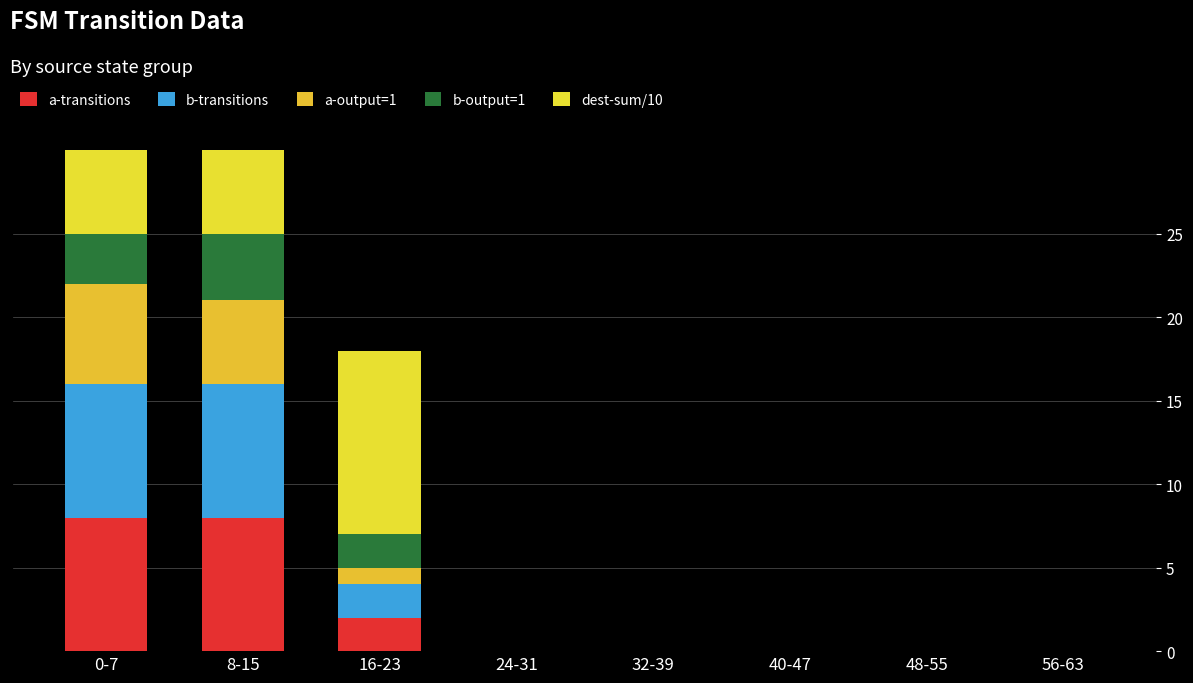

Between 8-15 and 16-23, which is larger?

8-15